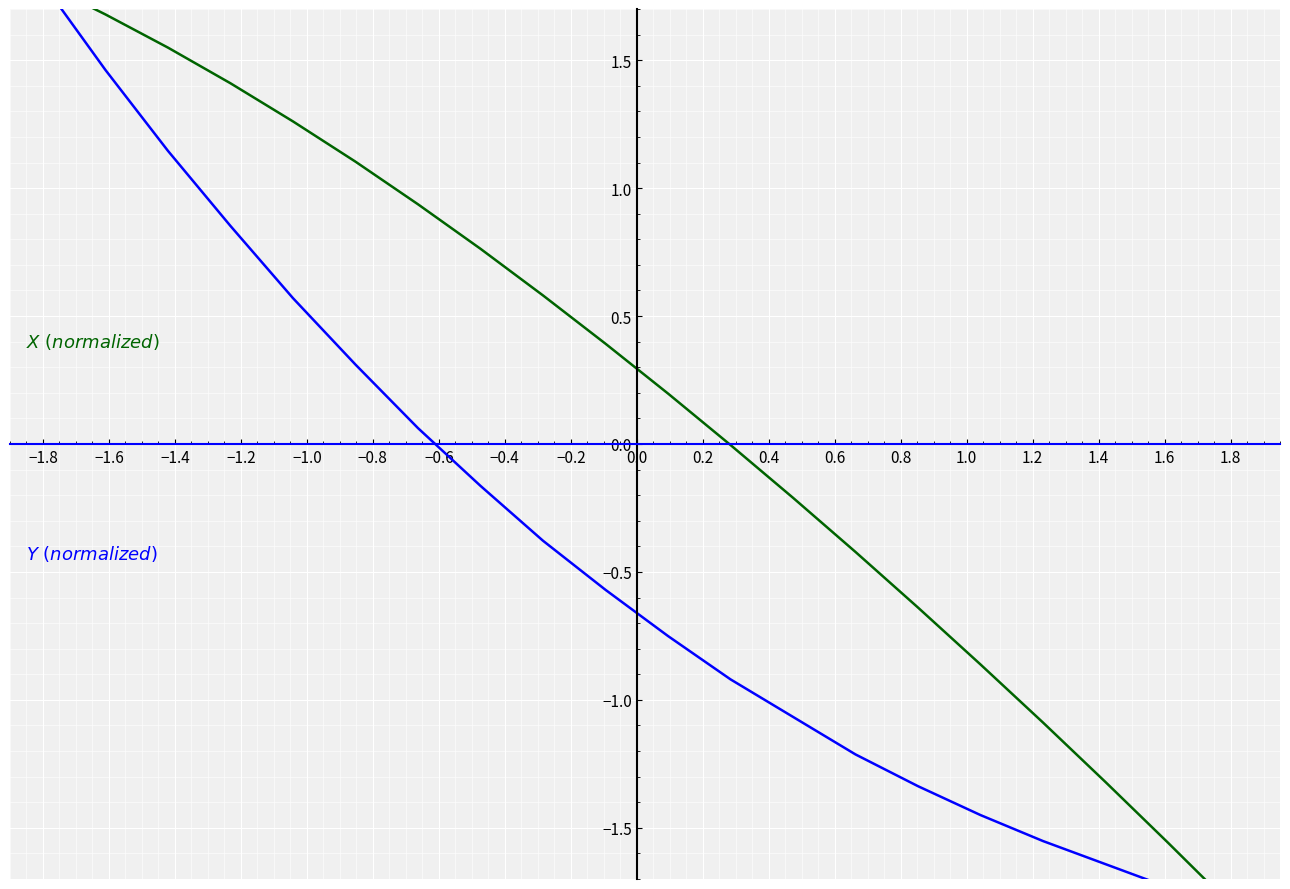

What is the total value across all series at 1.0?

-2.3